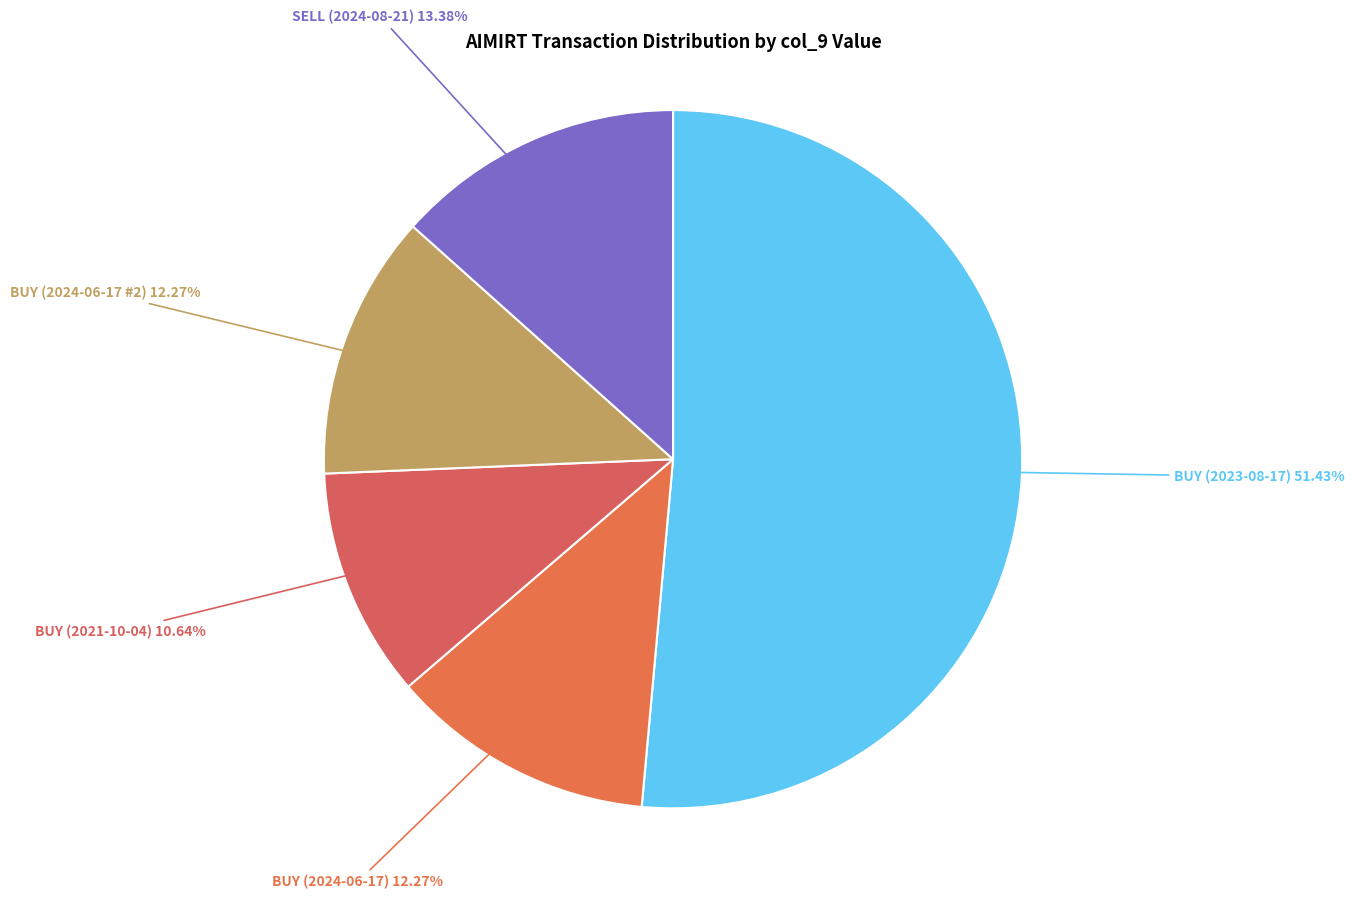

Which category accounts for the majority?

BUY (2023-08-17)